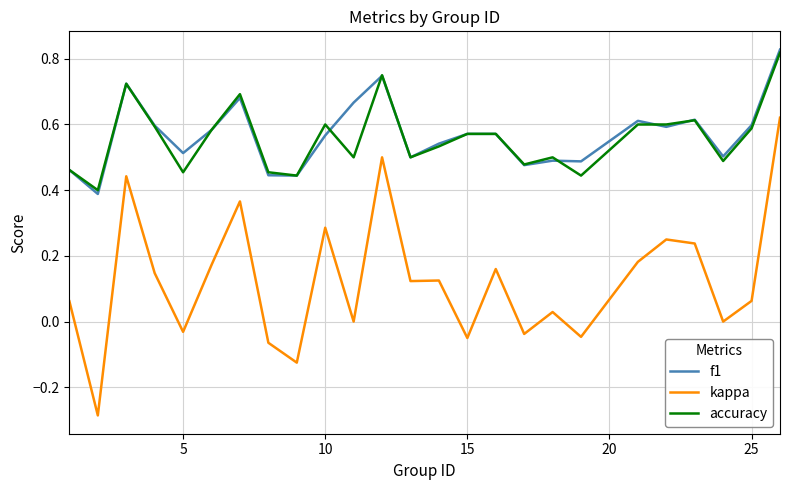

True or false: kappa and accuracy intersect in this chart.

False